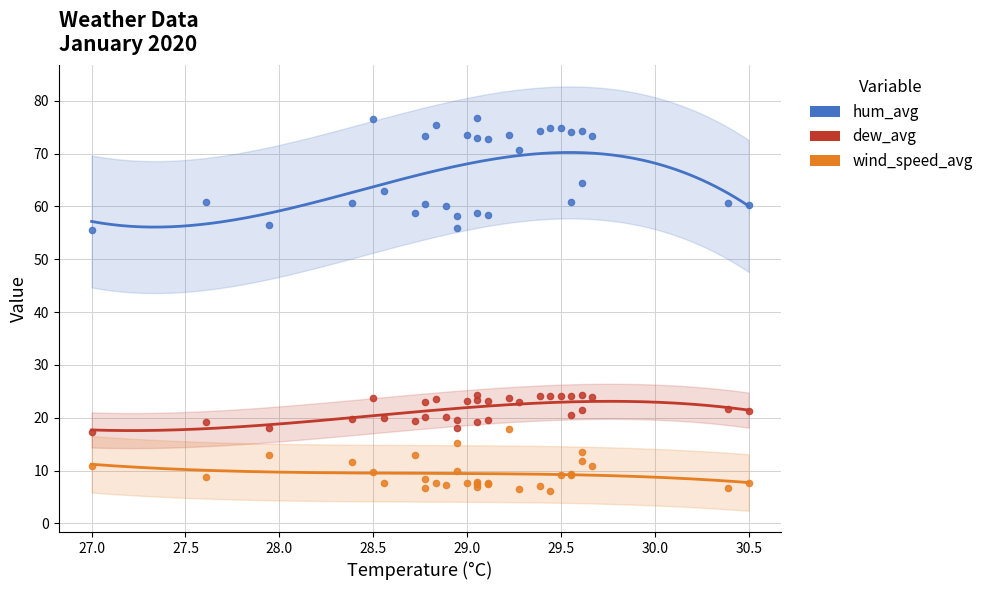

What is the X range (max minus min) for the scatter plot?

3.5